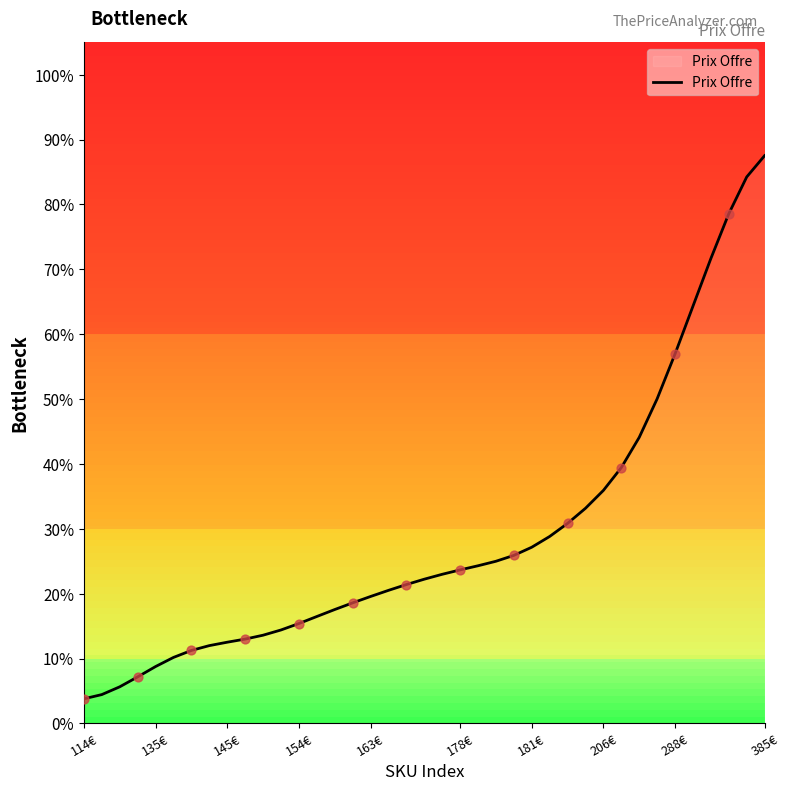

What is the difference between the maximum and minimum values?

83.7